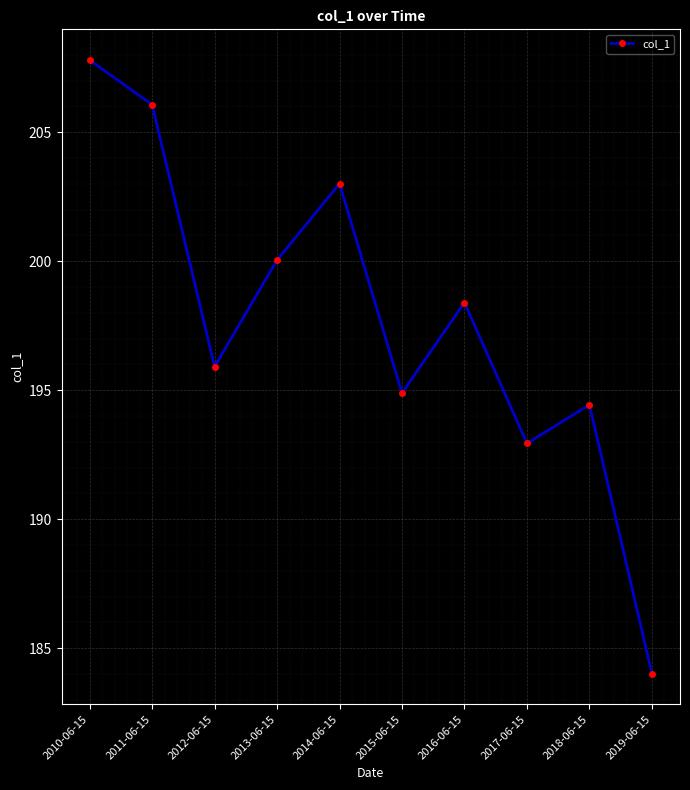

Which category has the lowest value across all series?

2019-06-15